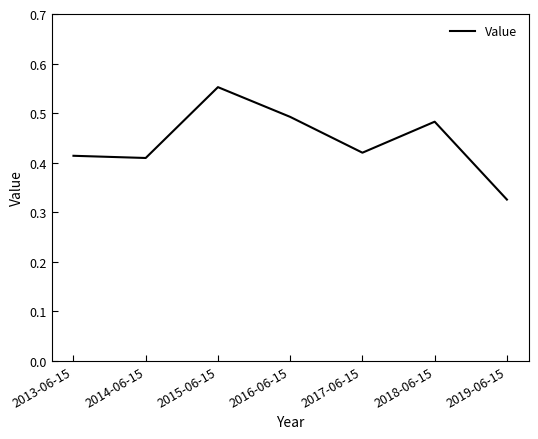

Is it true that the value at 2017-06-15 is 0.3?

False